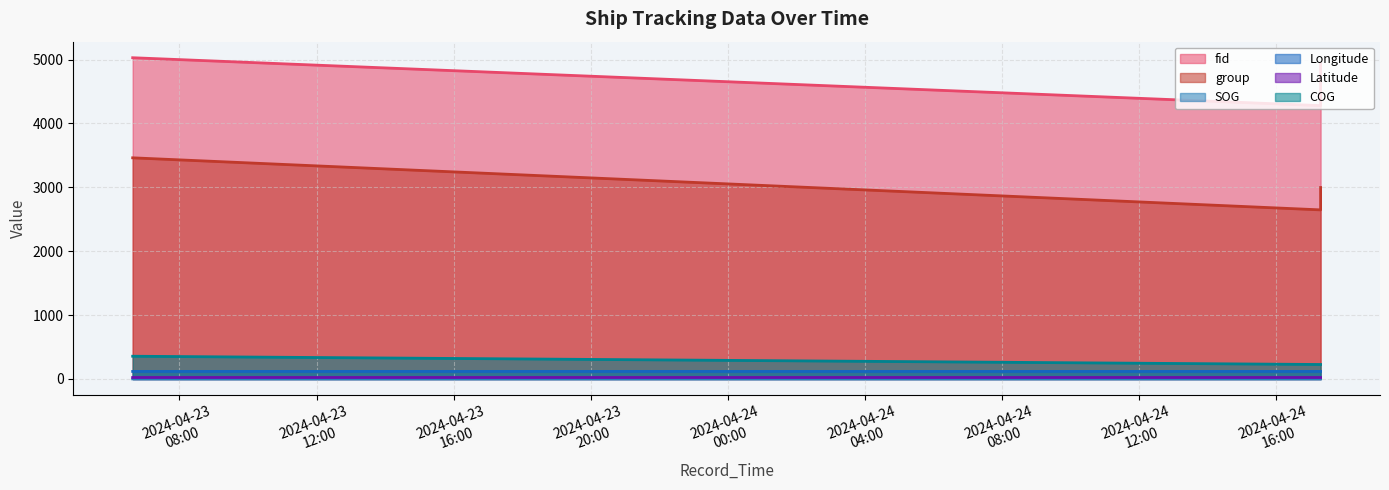

Where is Longitude nearest to the value 117?

2024-04-24 17:18:44